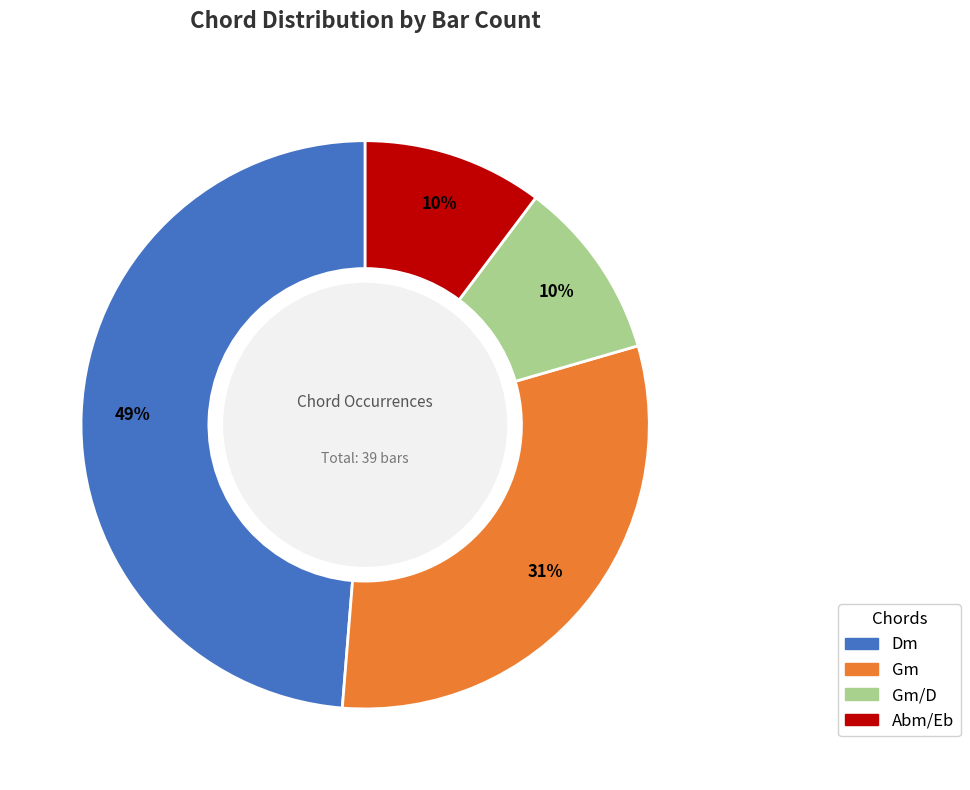

Is there a majority slice in this chart?

No